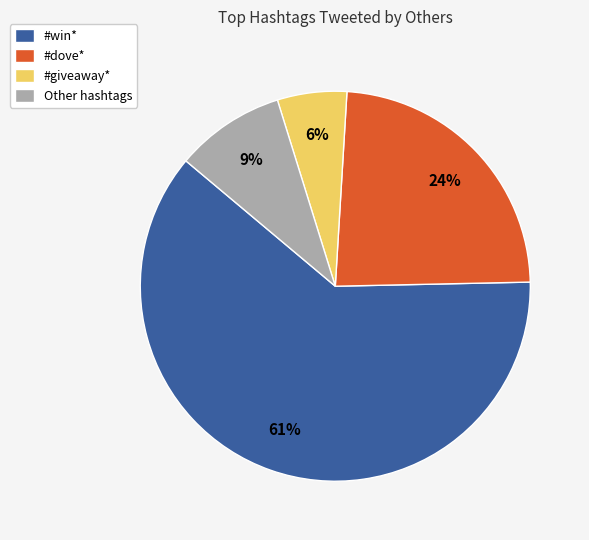

To the nearest percent, what percentage of the pie is #giveaway*?

6%